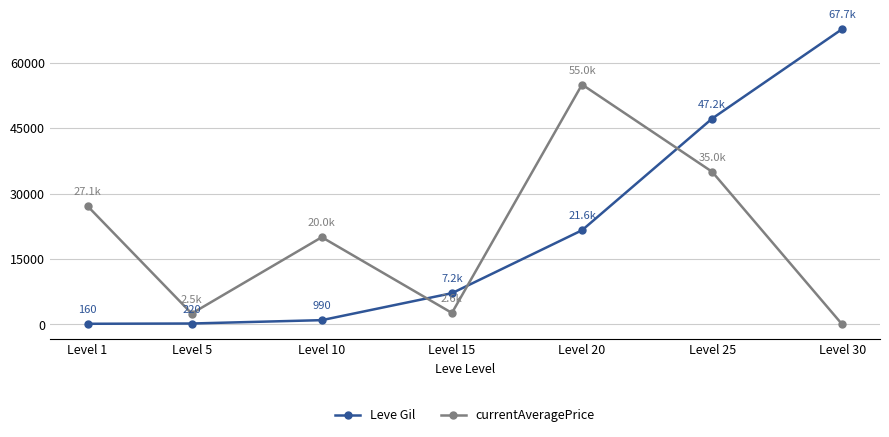

At Level 15, list the series in order from largest to smallest.

Leve Gil, currentAveragePrice